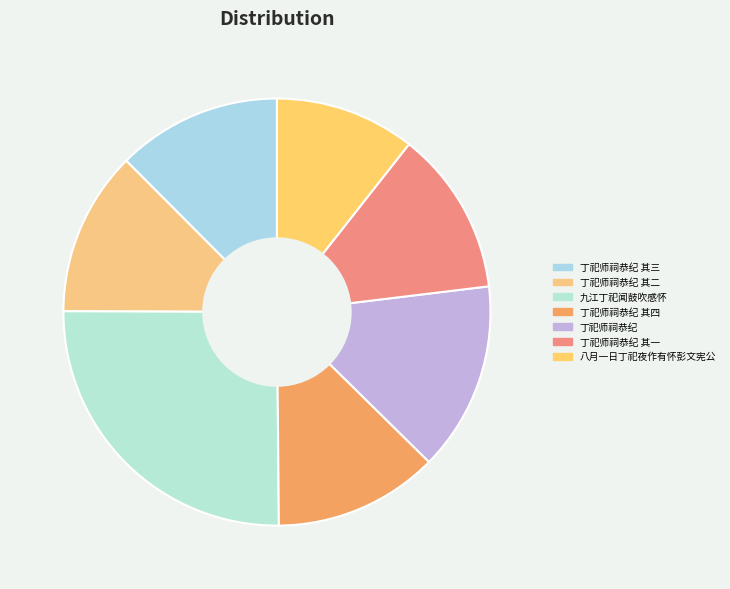

What portion of the pie excludes 丁祀师祠恭纪 其二?

87.5%